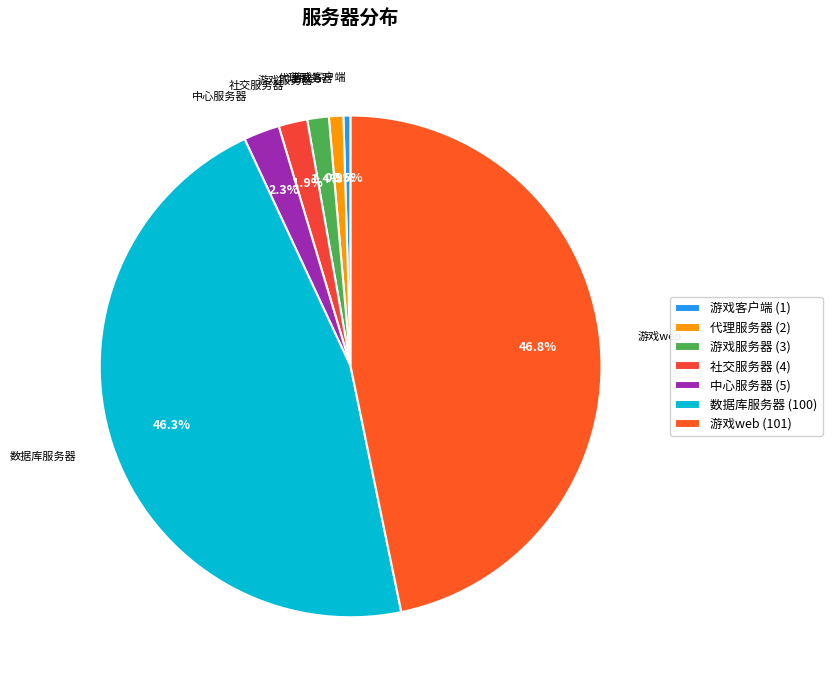

To the nearest percent, what percentage of the pie is 中心服务器?

2%